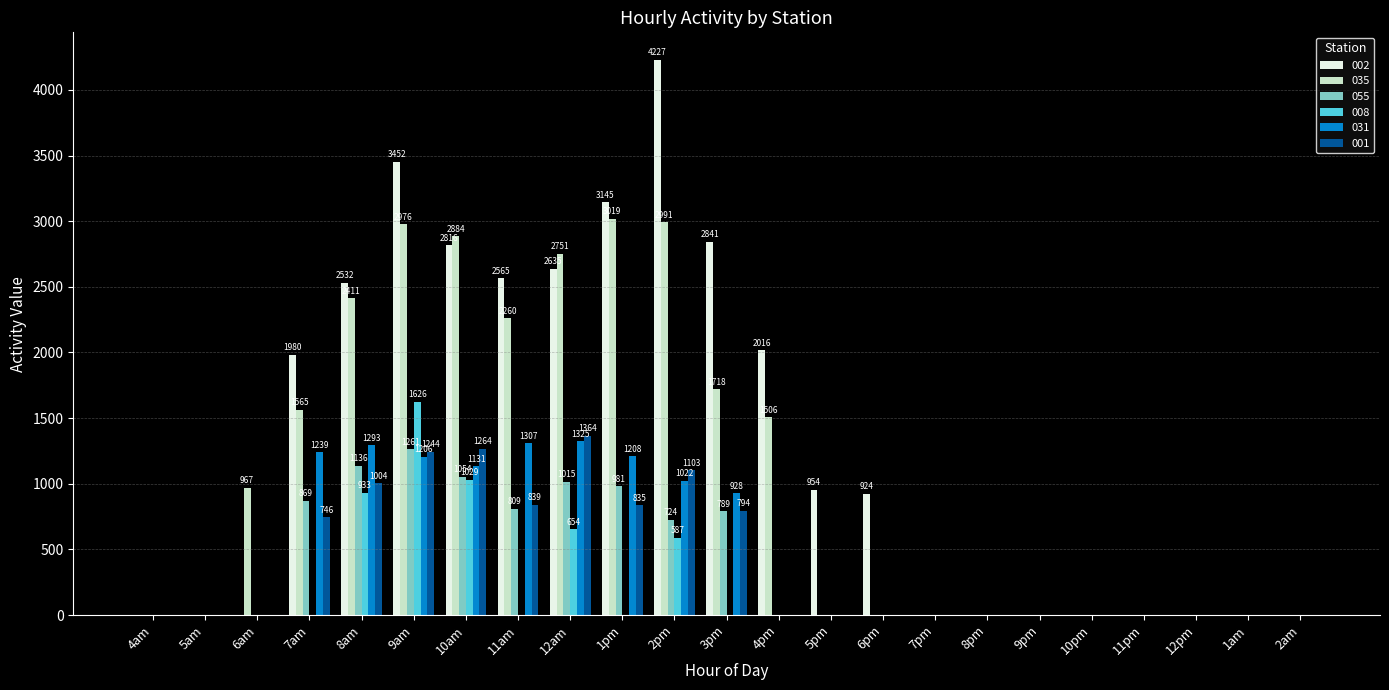

Is the value of 055 at 8am greater than the value of 001 at 10pm?

Yes